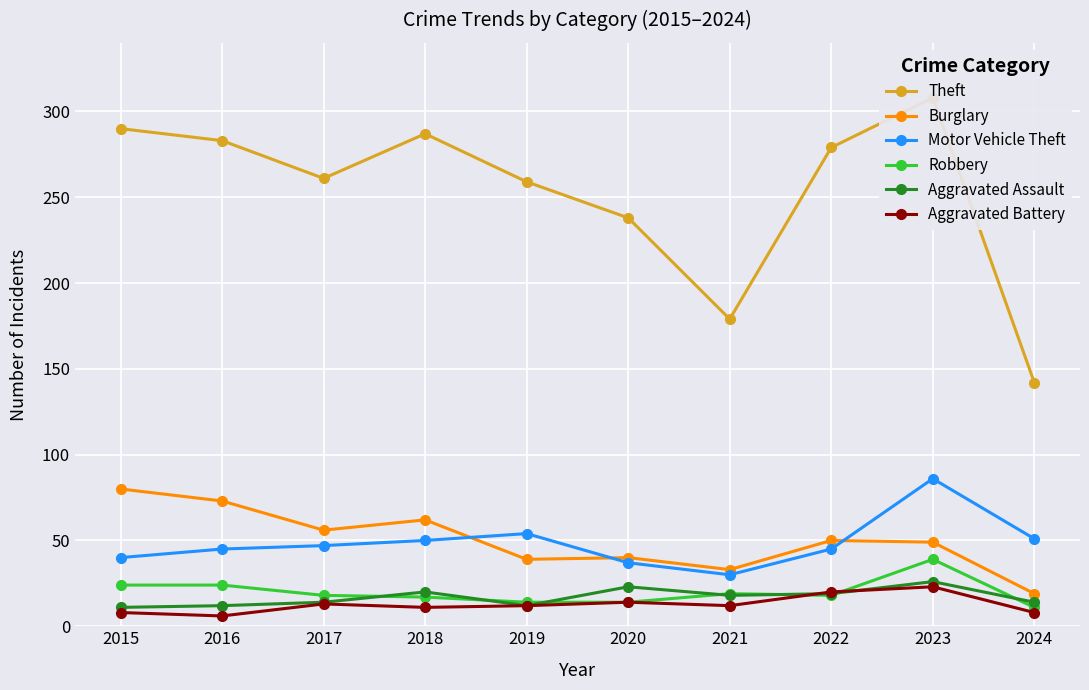

Which series has the widest spread of values?

Theft